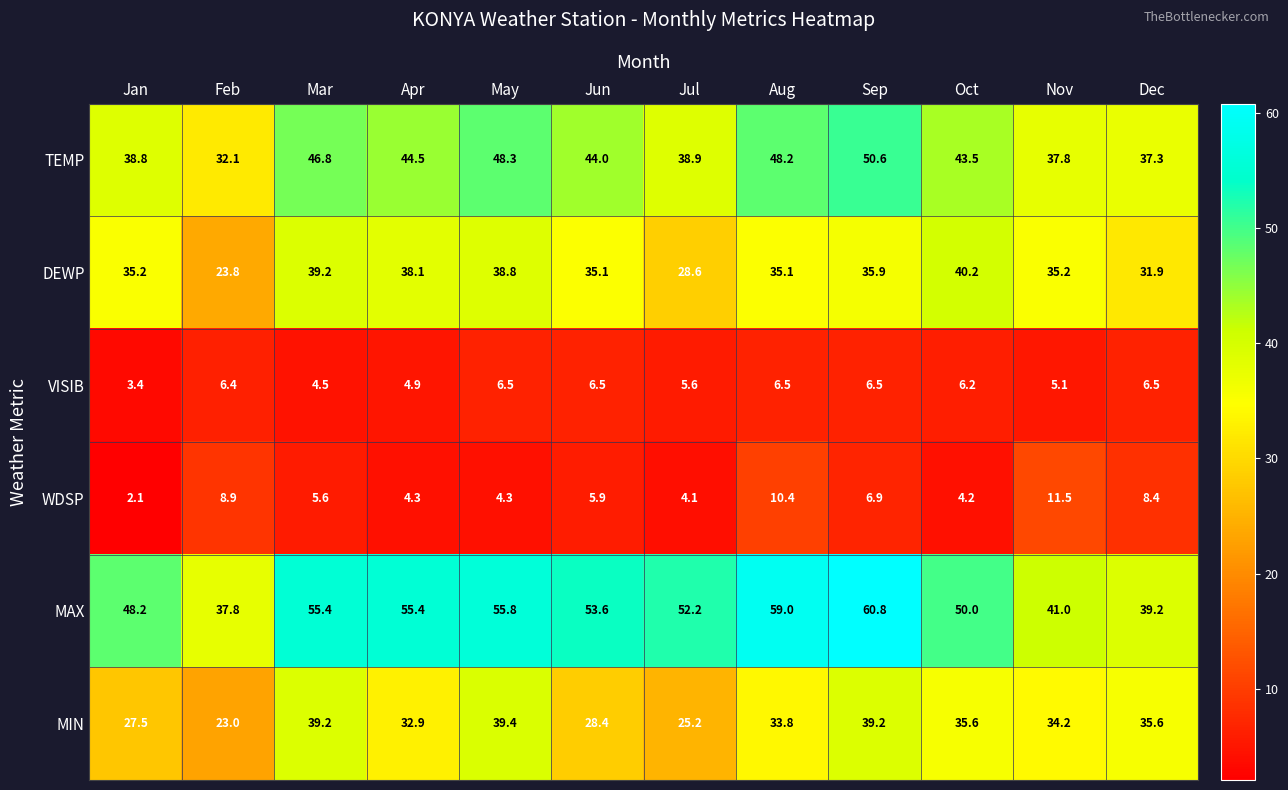

What is the sum of the TEMP values at Nov and Jul?

76.7